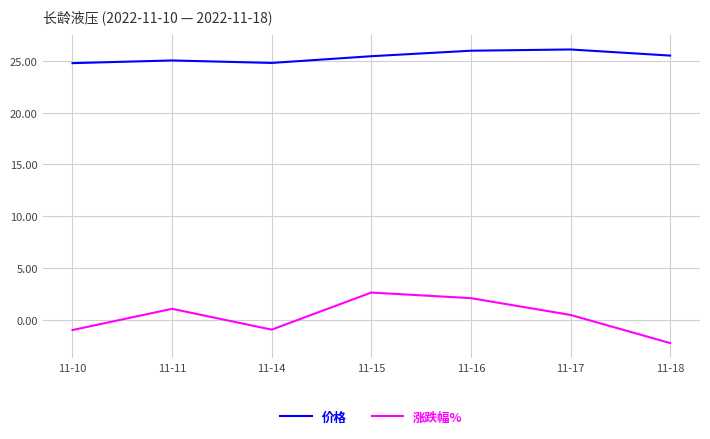

How many values in 涨跌幅% are above zero?

4